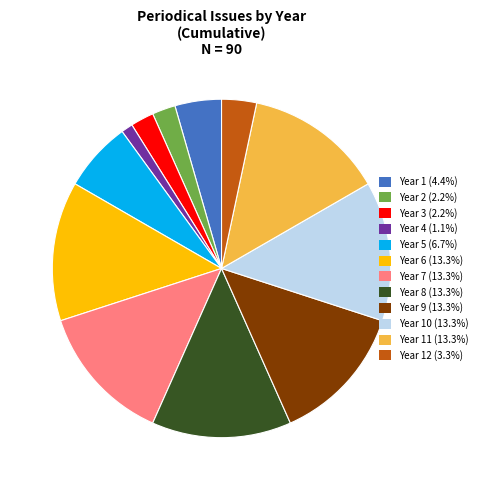

What is the ratio of the value at Year 10 (13.3%) to the value at Year 5 (6.7%)?

2.0